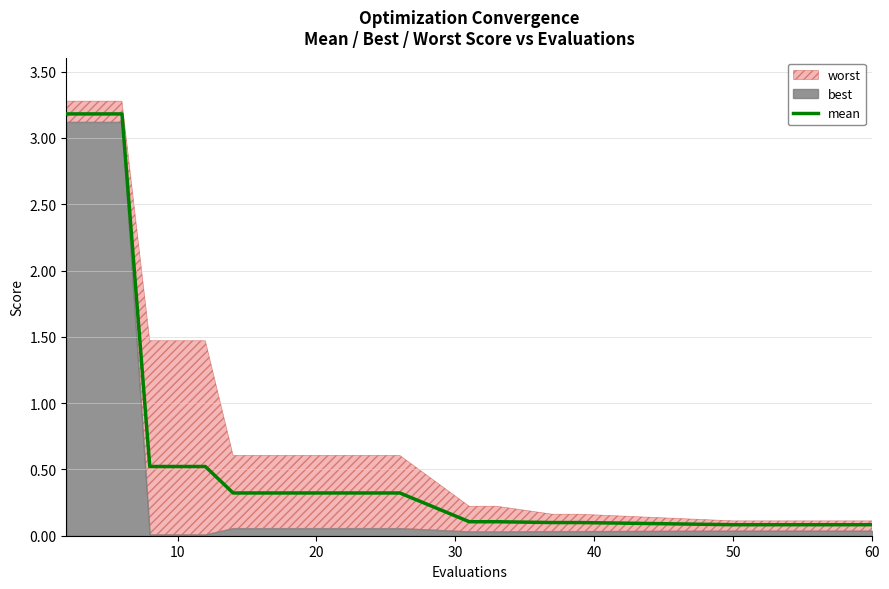

What is the highest value of the mean series?

3.2